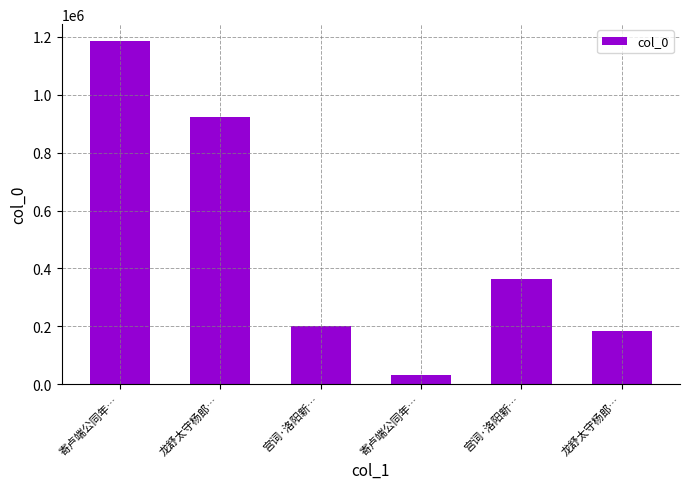

Which has a higher value, 寄卢端公同年… or 宫词·洛阳新…?

寄卢端公同年…